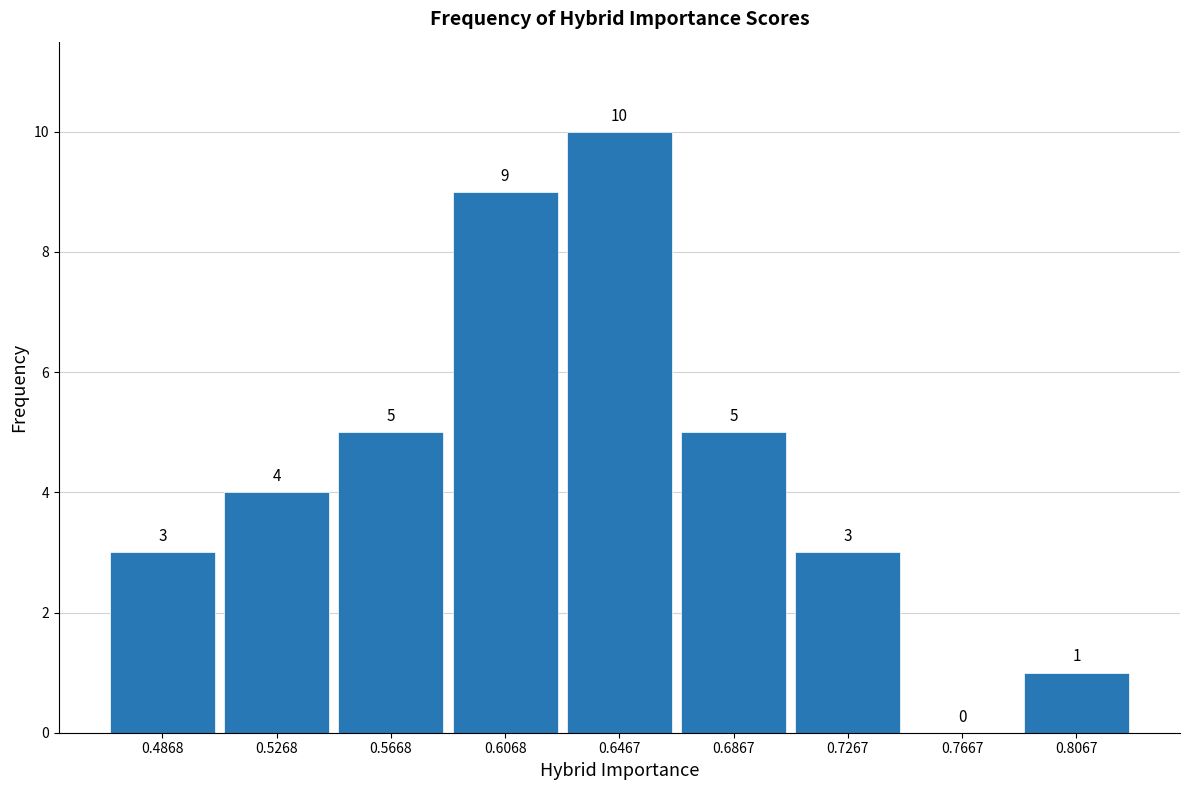

Which range on the x-axis has the tallest bar?

0.625 to 0.665